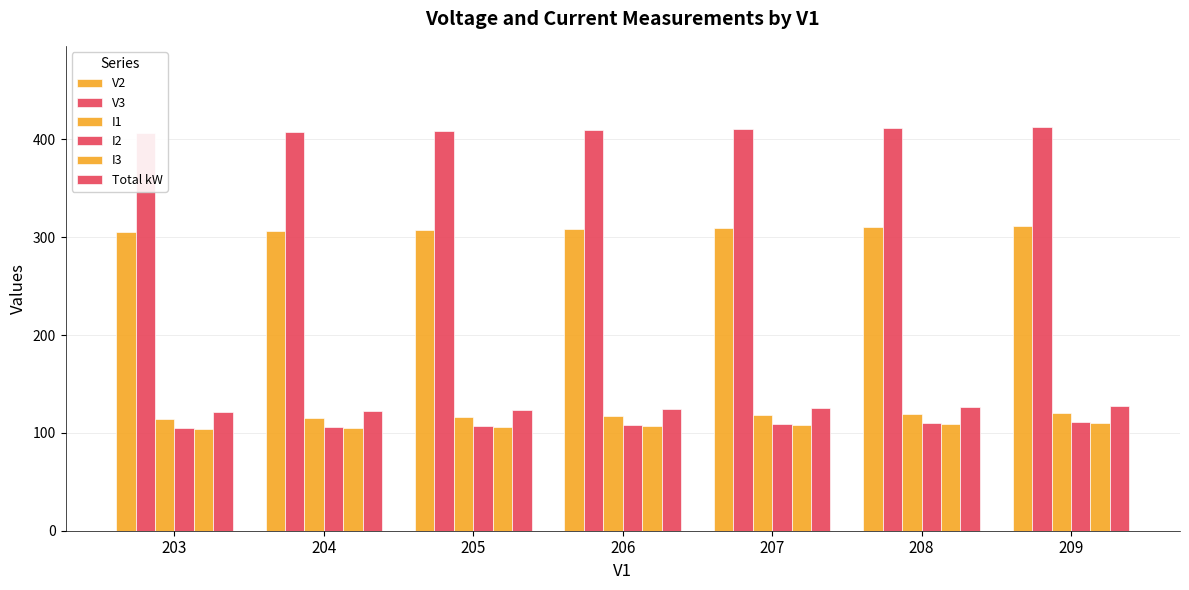

Reading right to left, extract all data points from this chart.

V2: 311	310	309	308	307	306	305
V3: 413	412	411	410	409	408	407
I1: 120	119	118	117	116	115	114
I2: 111	110	109	108	107	106	105
I3: 110	109	108	107	106	105	104
Total kW: 127	126	125	124	123	122	121